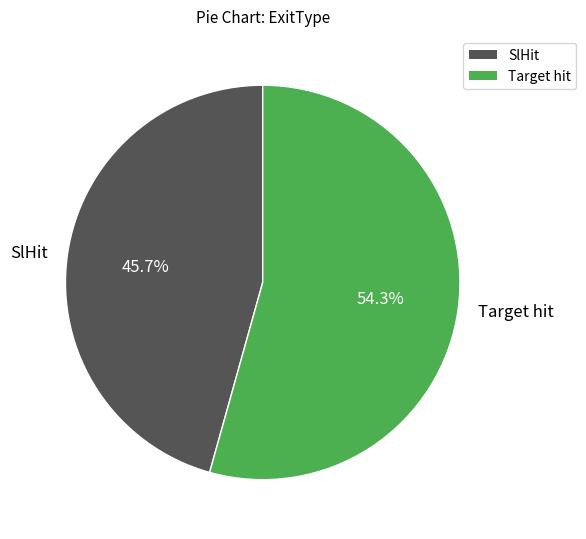

Rank the categories by value from lowest to highest.

SlHit, Target hit